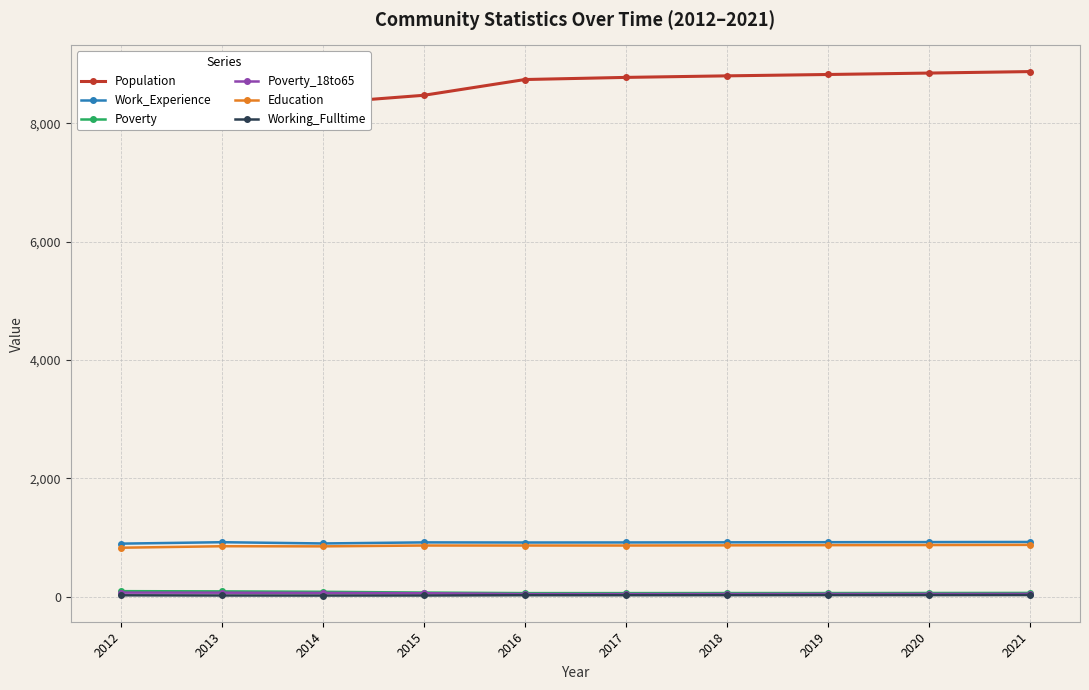

What is the spread (max minus min) of values at 2021?

8845